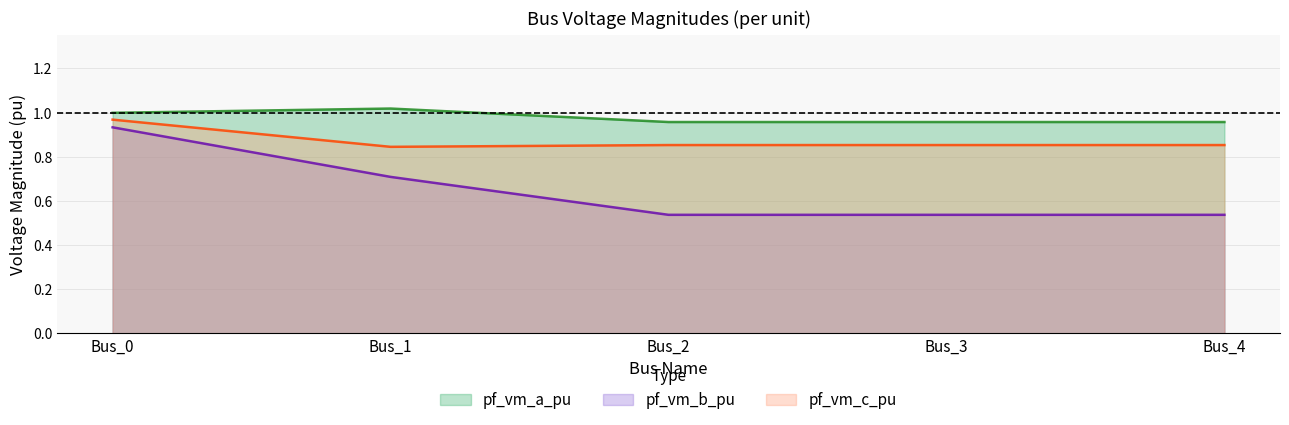

Read the pf_vm_b_pu_line value at Bus_4.

0.5